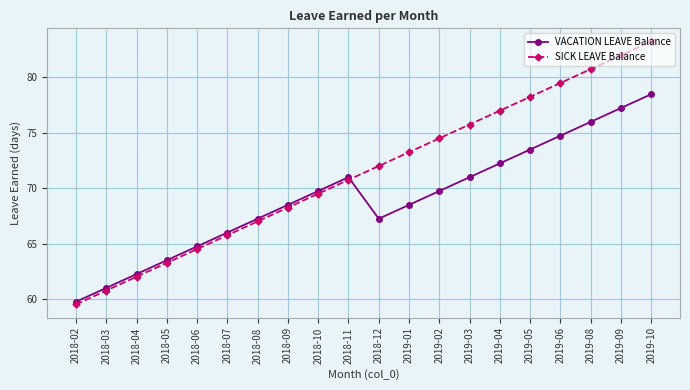

The SICK LEAVE Balance series shows 48.1 at 2019-01. True or false?

False